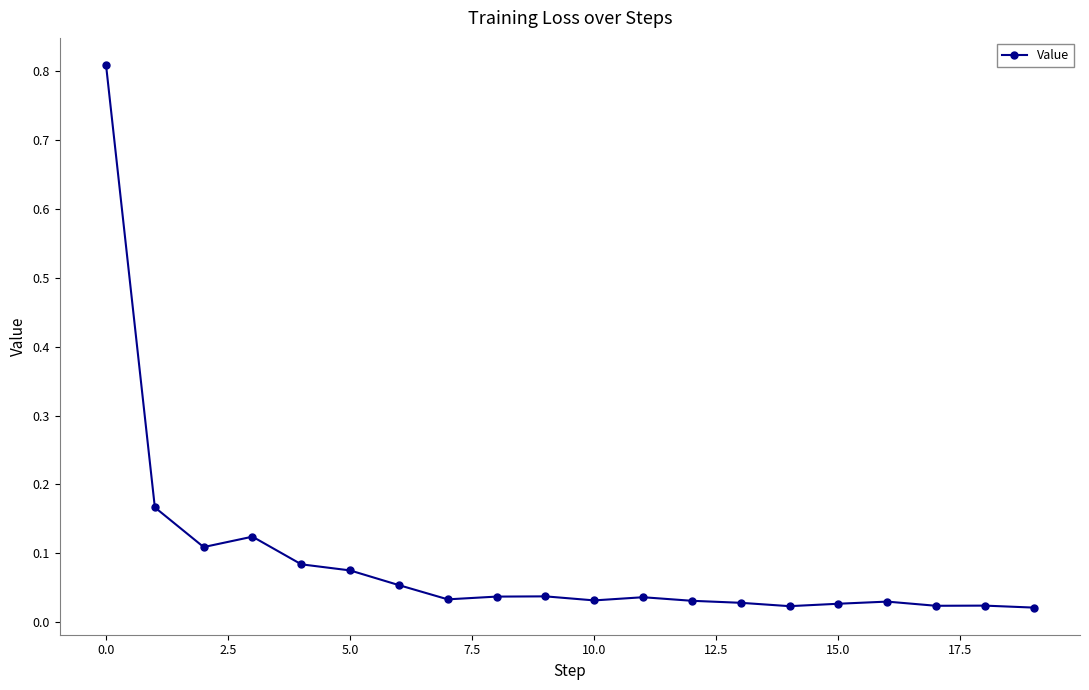

What is the sum of all values?

1.8